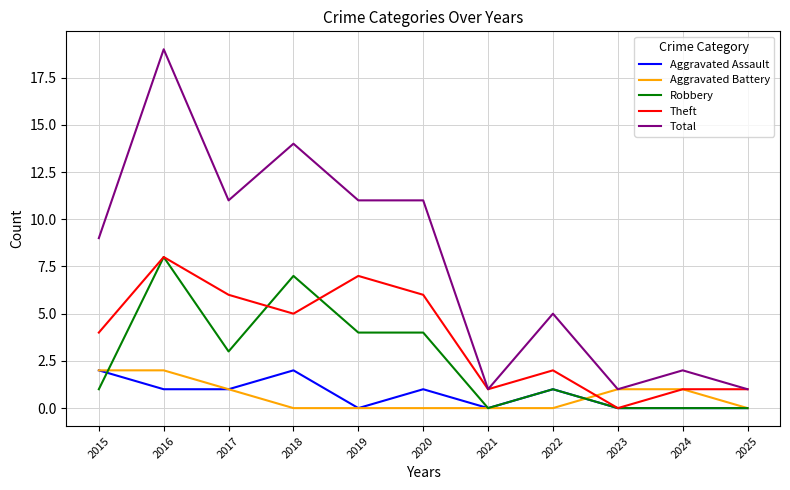

Which series has the largest range (max minus min)?

Total